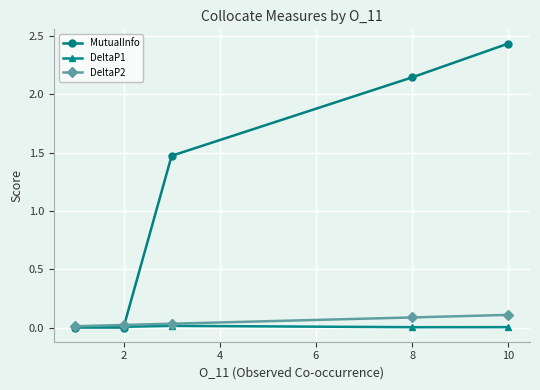

True or false: MutualInfo has more than 1 interior local peaks.

False